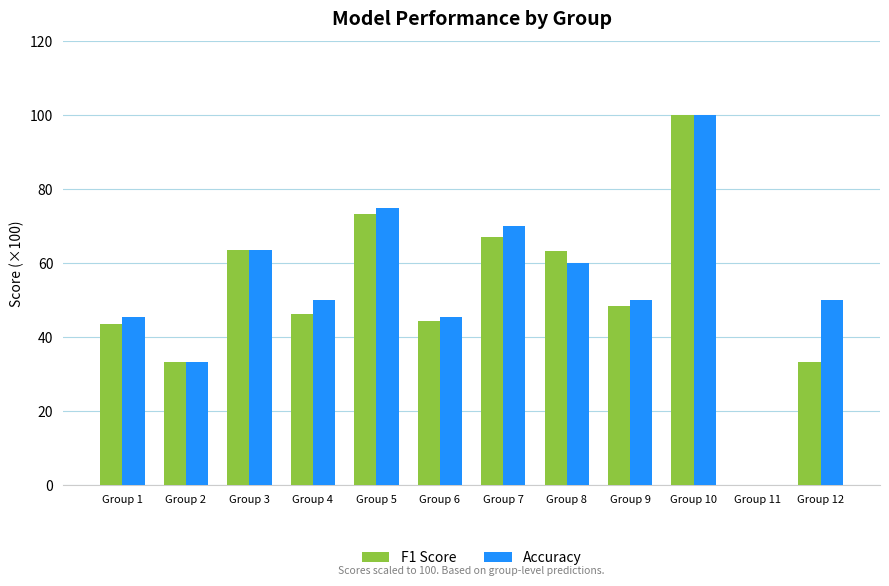

What is the sum of the F1 Score values at Group 9 and Group 12?

81.8